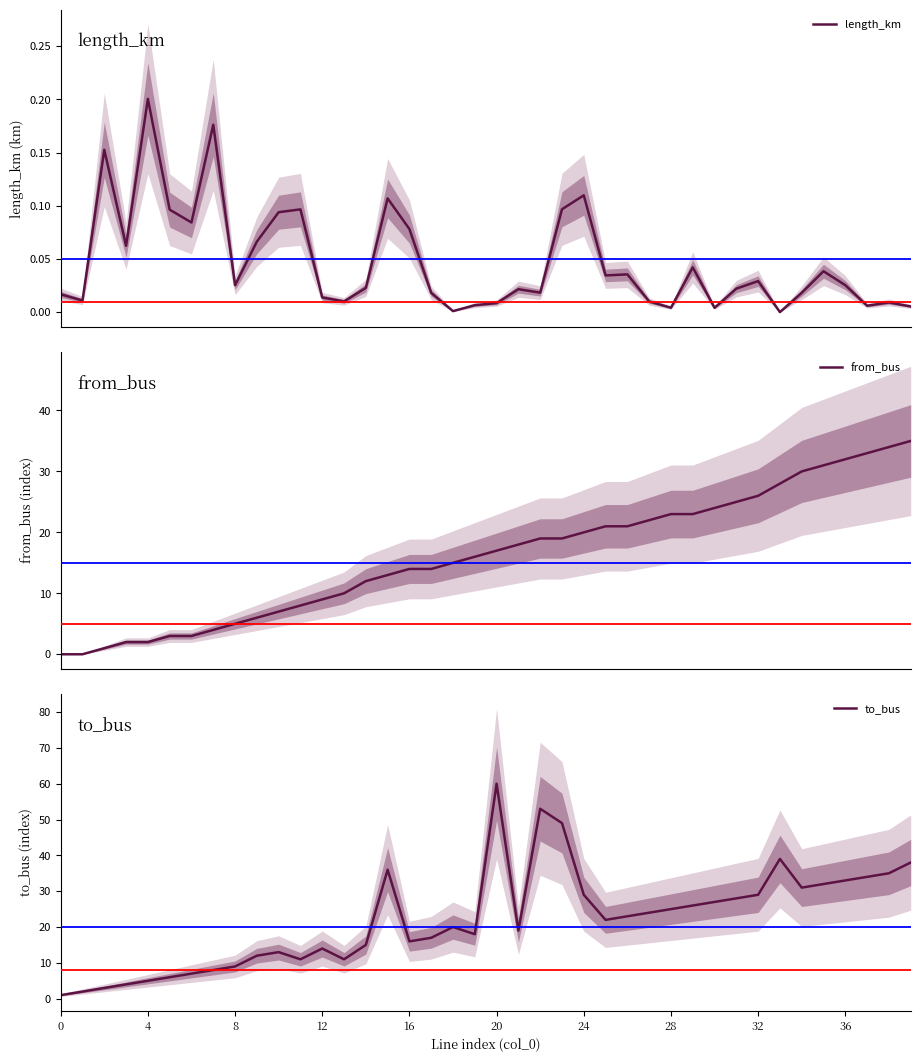

What is the maximum value for from_bus?

35